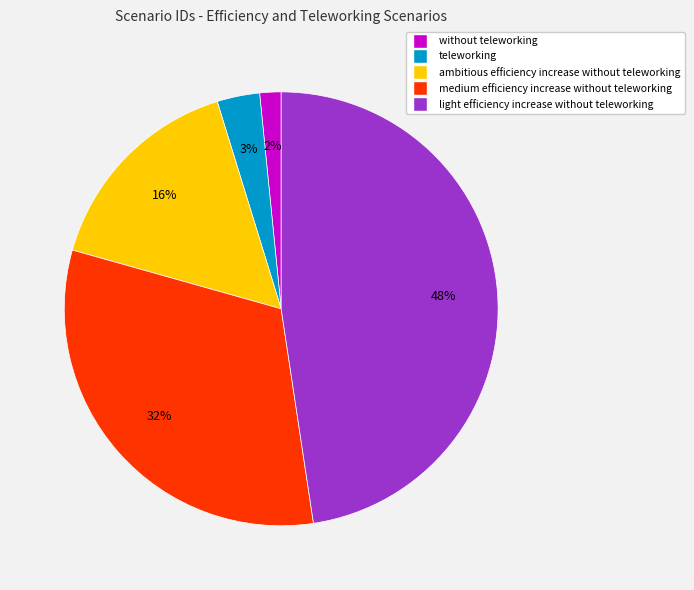

Count the number of slices in the pie.

5